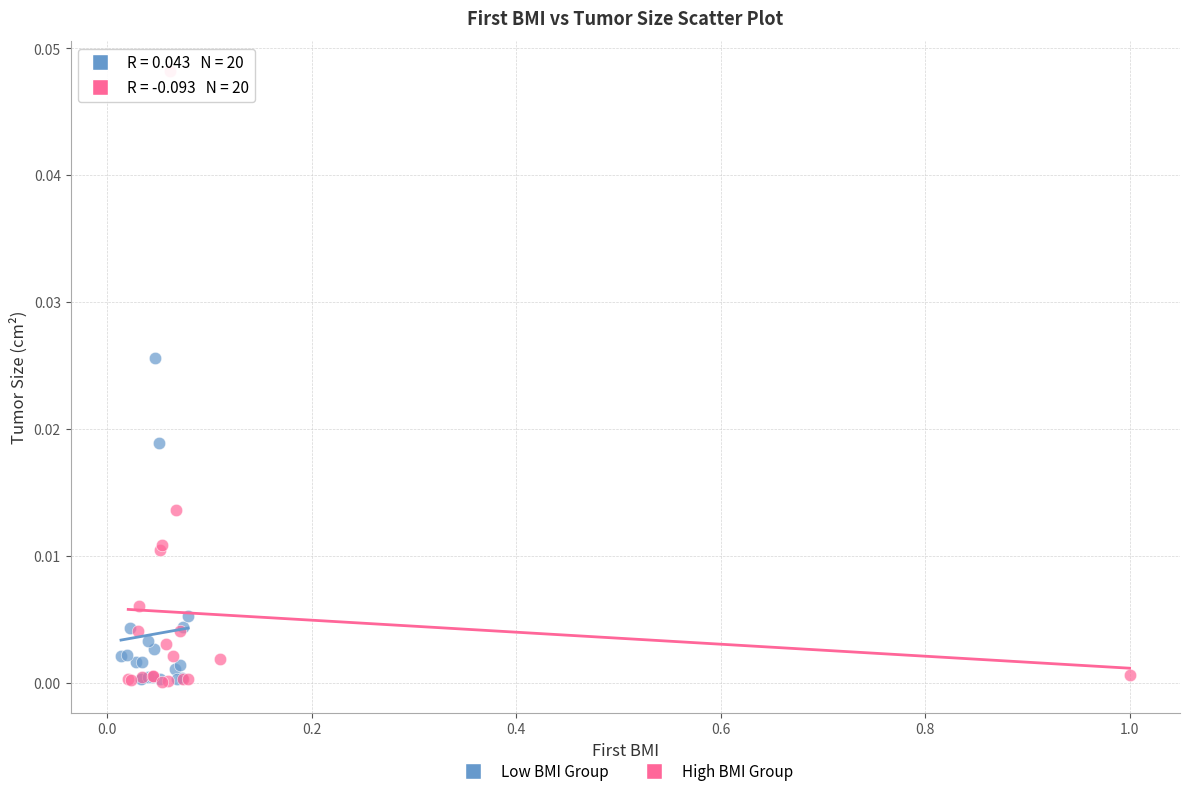

Which series contains the highest Y value?

High BMI Group